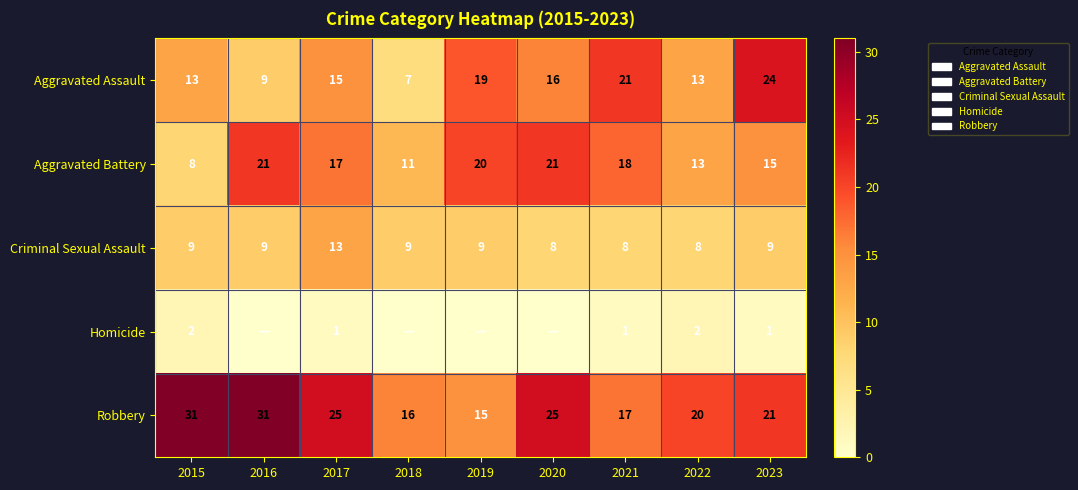

Which label corresponds to the smallest value in the chart?

2016